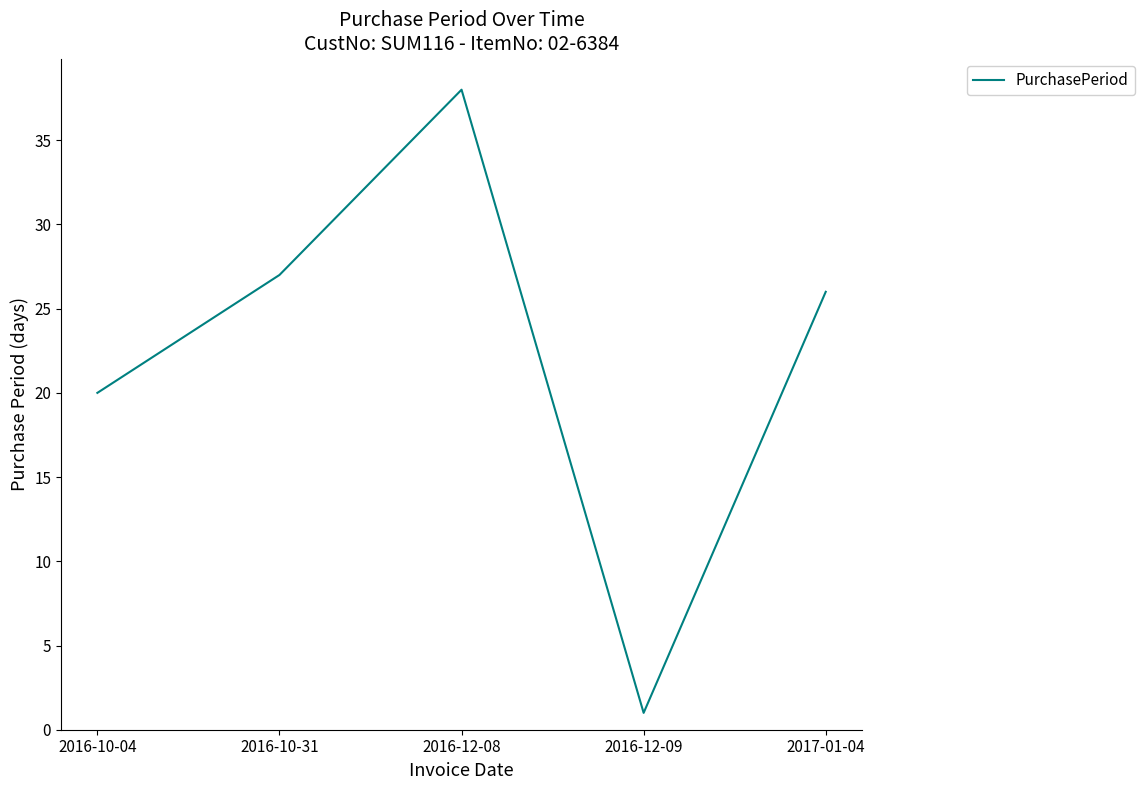

What is the minimum value shown in the chart?

1